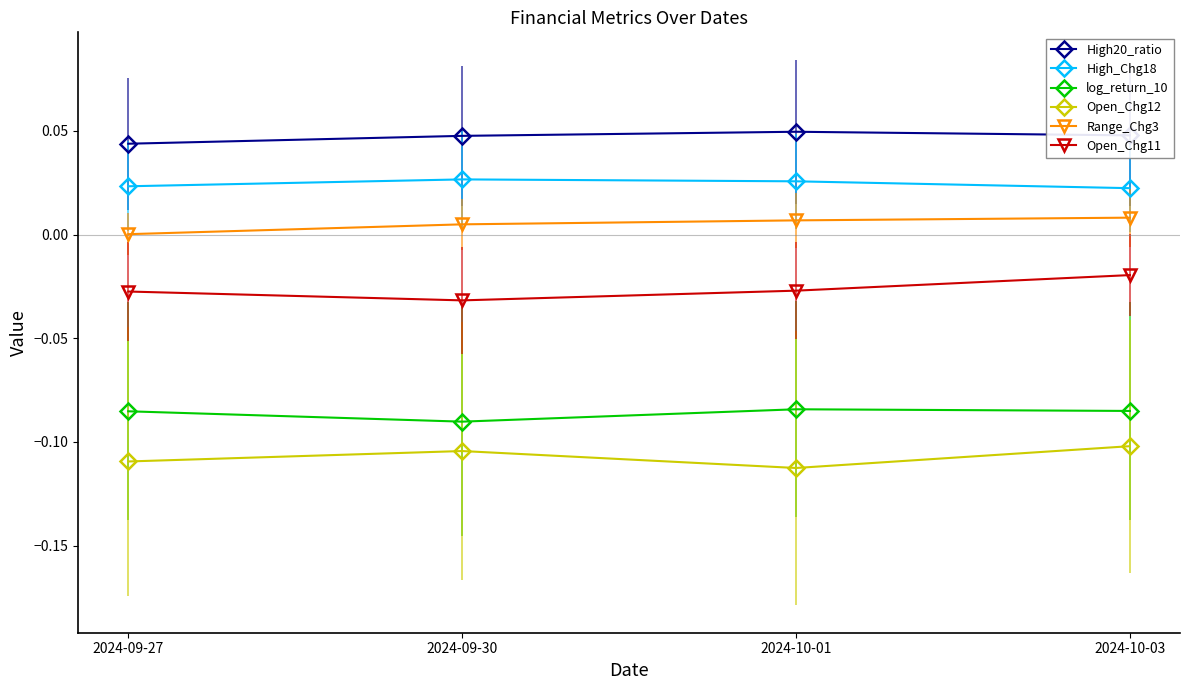

Rank the series by their maximum value, from highest to lowest.

High20_ratio, High_Chg18, Range_Chg3, Open_Chg11, log_return_10, Open_Chg12